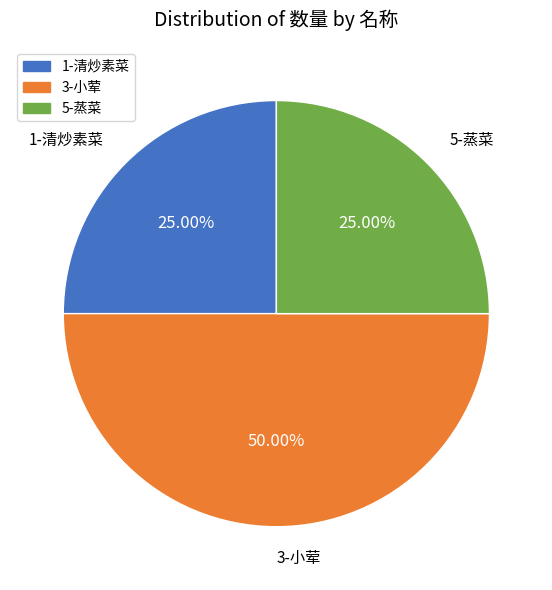

To the nearest percent, what is the difference between the largest and smallest slice percentages?

25%